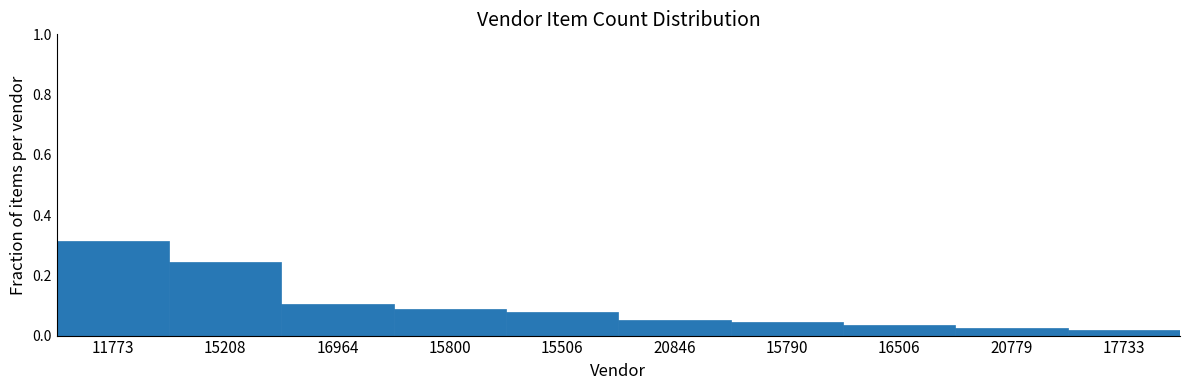

What position from the right is 15208?

9